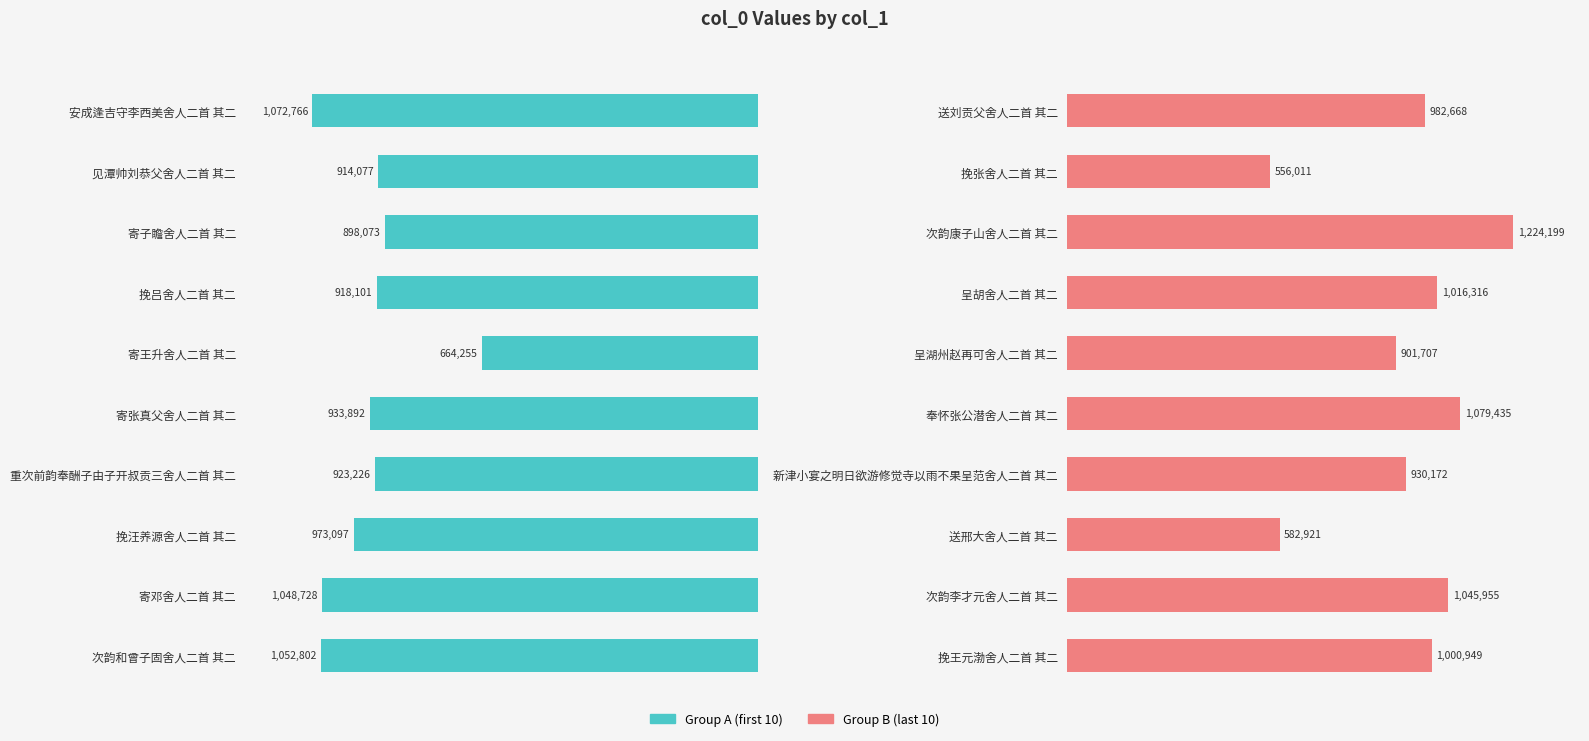

Reading left to right, what are all the values shown in this chart?

Group A: 1052802	1048728	973097	923226	933892	664255	918101	898073	914077	1072766
Group B: 1000949	1045955	582921	930172	1079435	901707	1016316	1224199	556011	982668